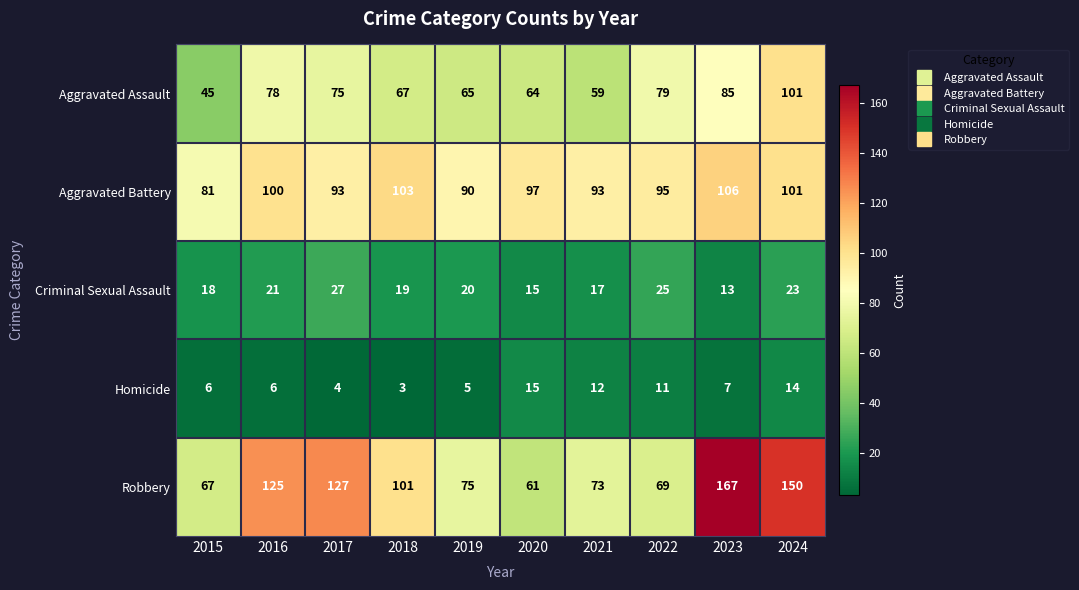

Which label corresponds to the largest value in the chart?

2023